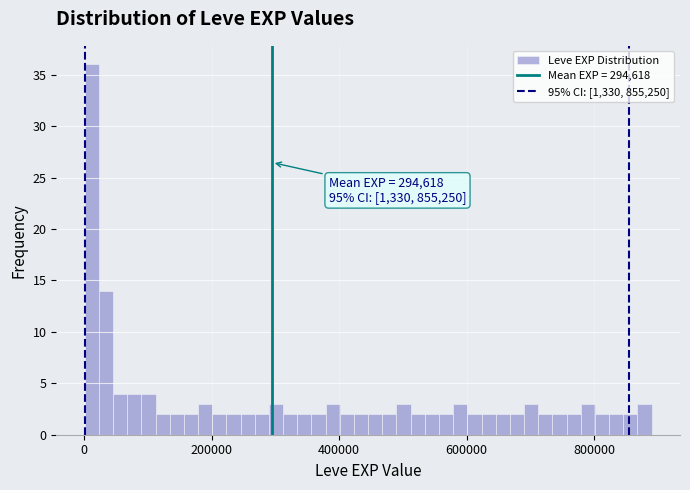

Around what value on the x-axis is the tallest bar? Give the approximate position of its centre, as read against the axis.

20000